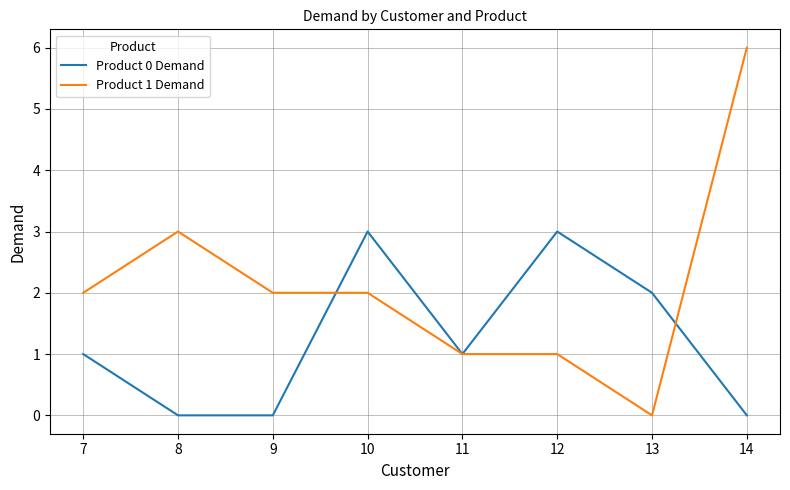

How many lines are shown in the chart?

2